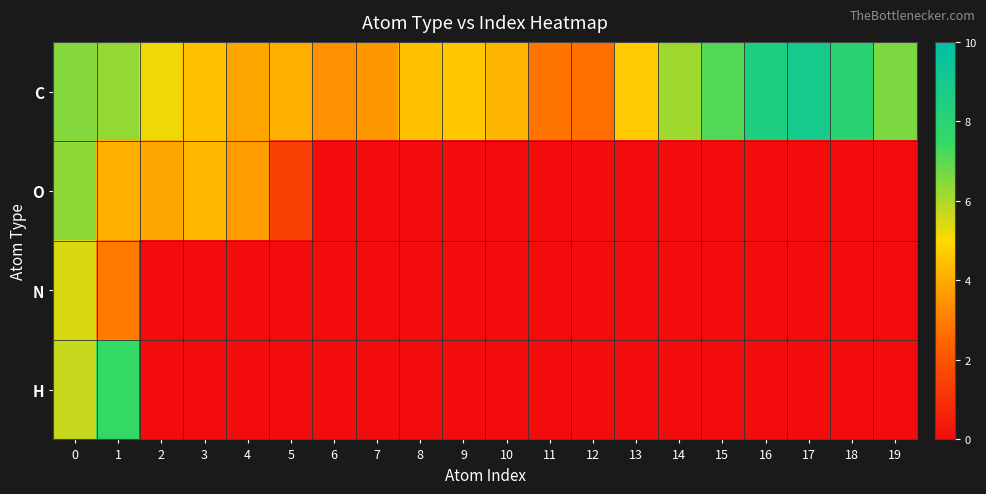

What is the difference between the highest and lowest values at 5?

4.1